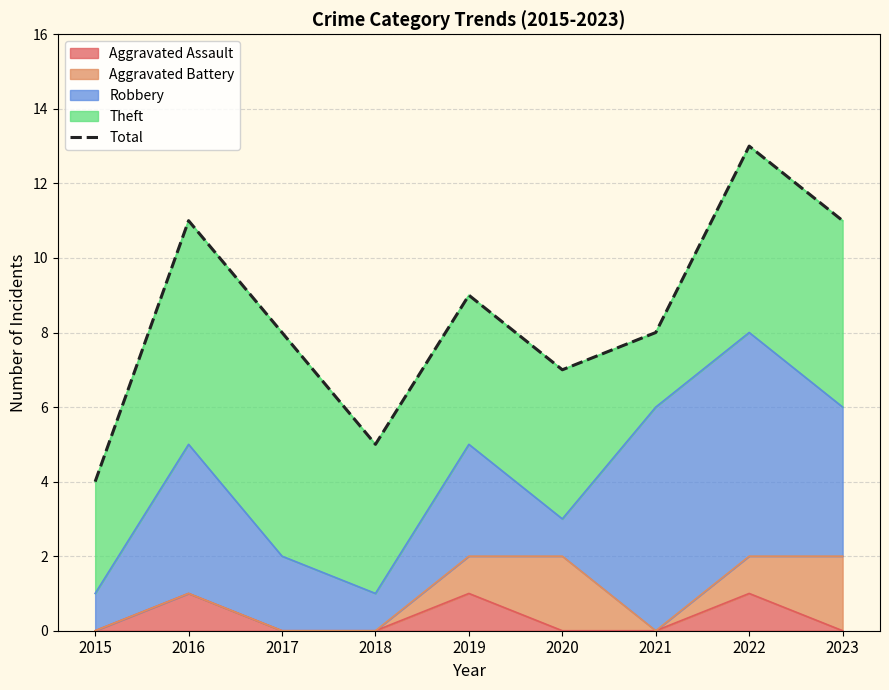

Rank the categories by value from highest to lowest.

2022, 2016, 2023, 2019, 2017, 2021, 2020, 2018, 2015